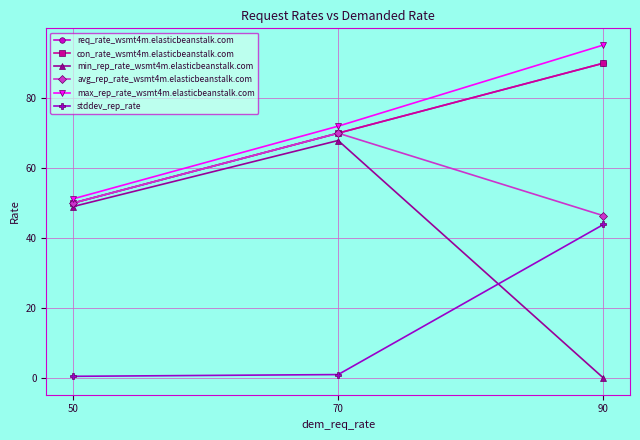

What value does the max_rep_rate_wsmt4m.elasticbeanstalk.com series have at 50?

51.2